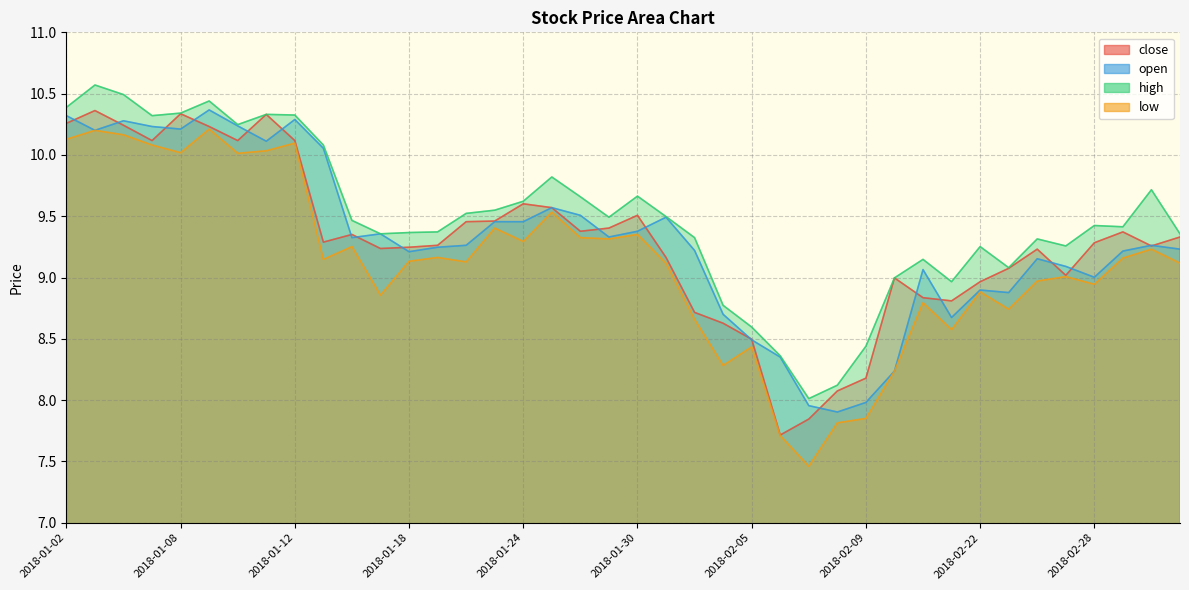

True or false: open and high intersect in this chart.

False